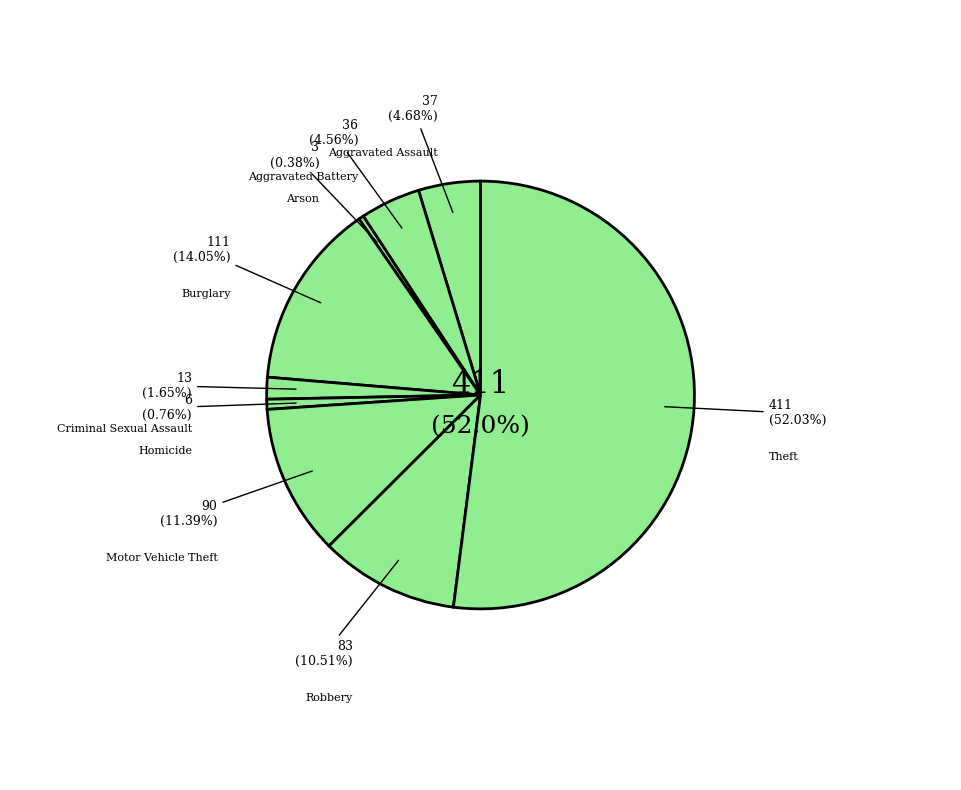

Count the number of slices in the pie.

9